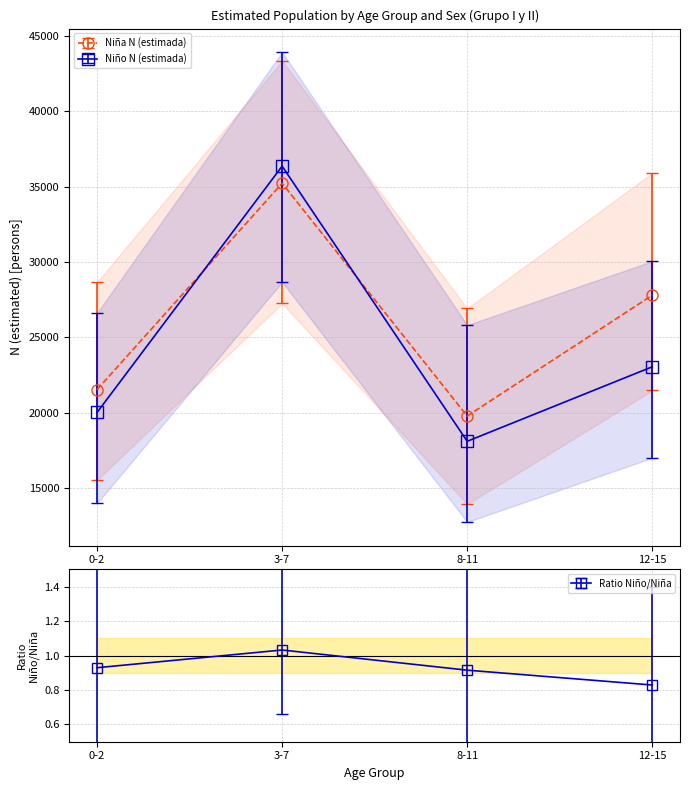

Between 0-2 and 8-11, which series saw the biggest shift?

Niño N (estimada)